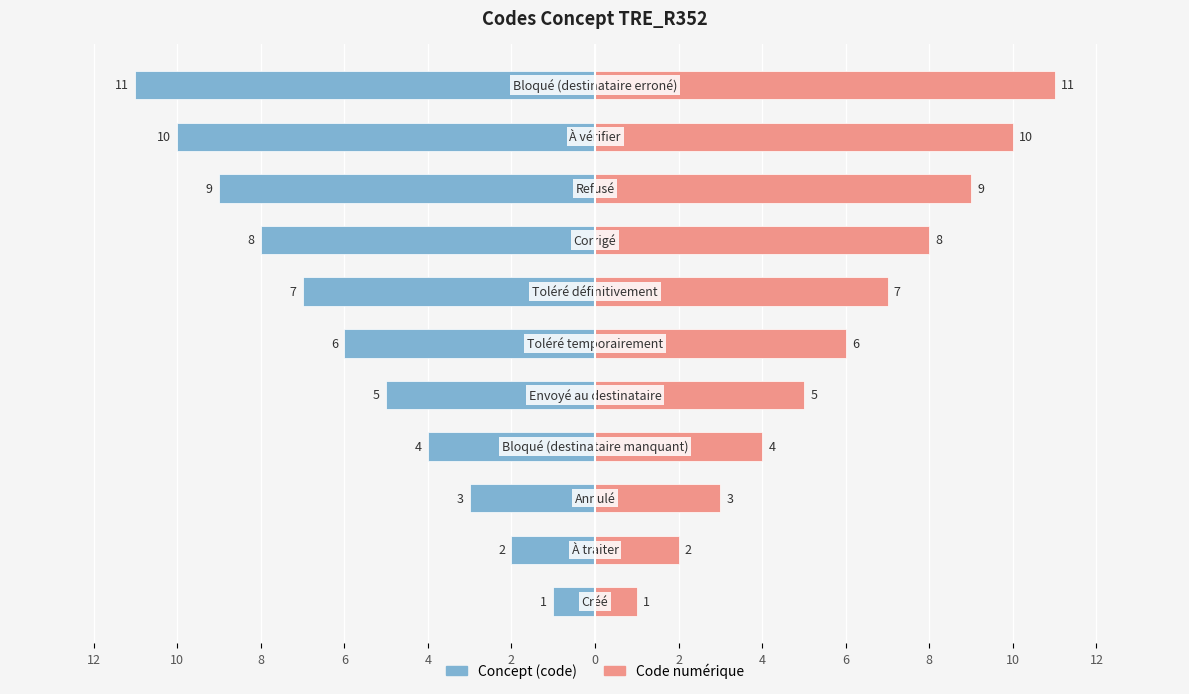

How many data points in Code numérique are less than 6?

5